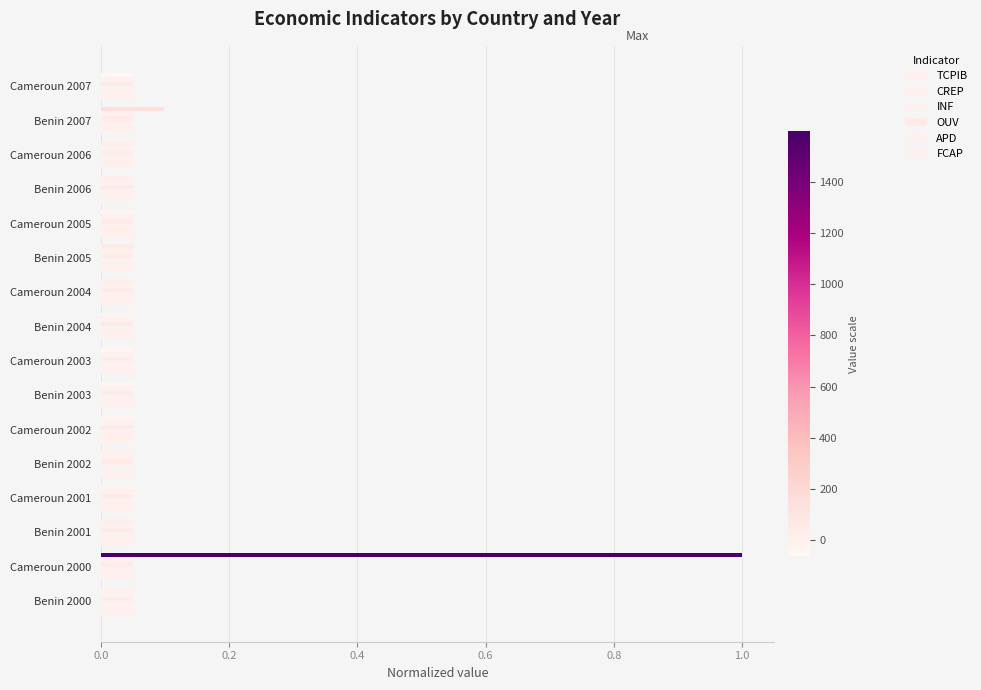

Count the number of data series in this chart.

6